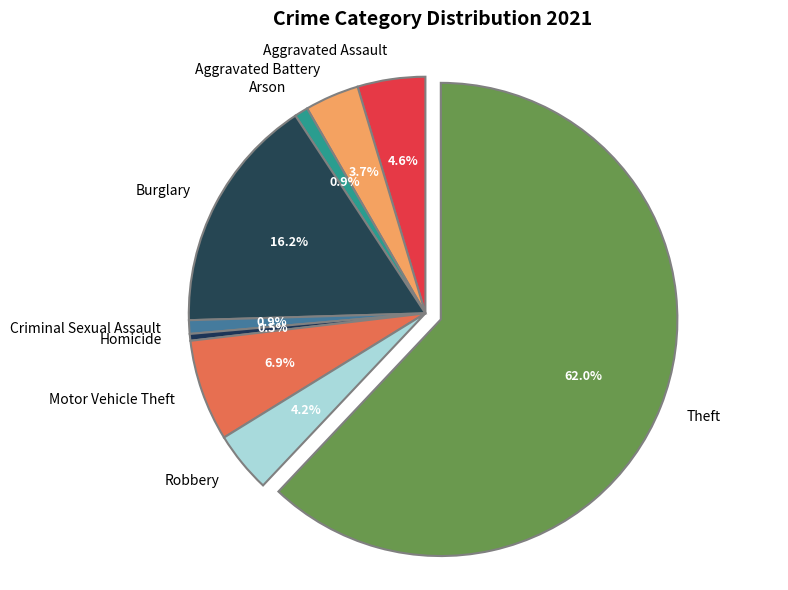

Is Theft the majority of the pie?

Yes